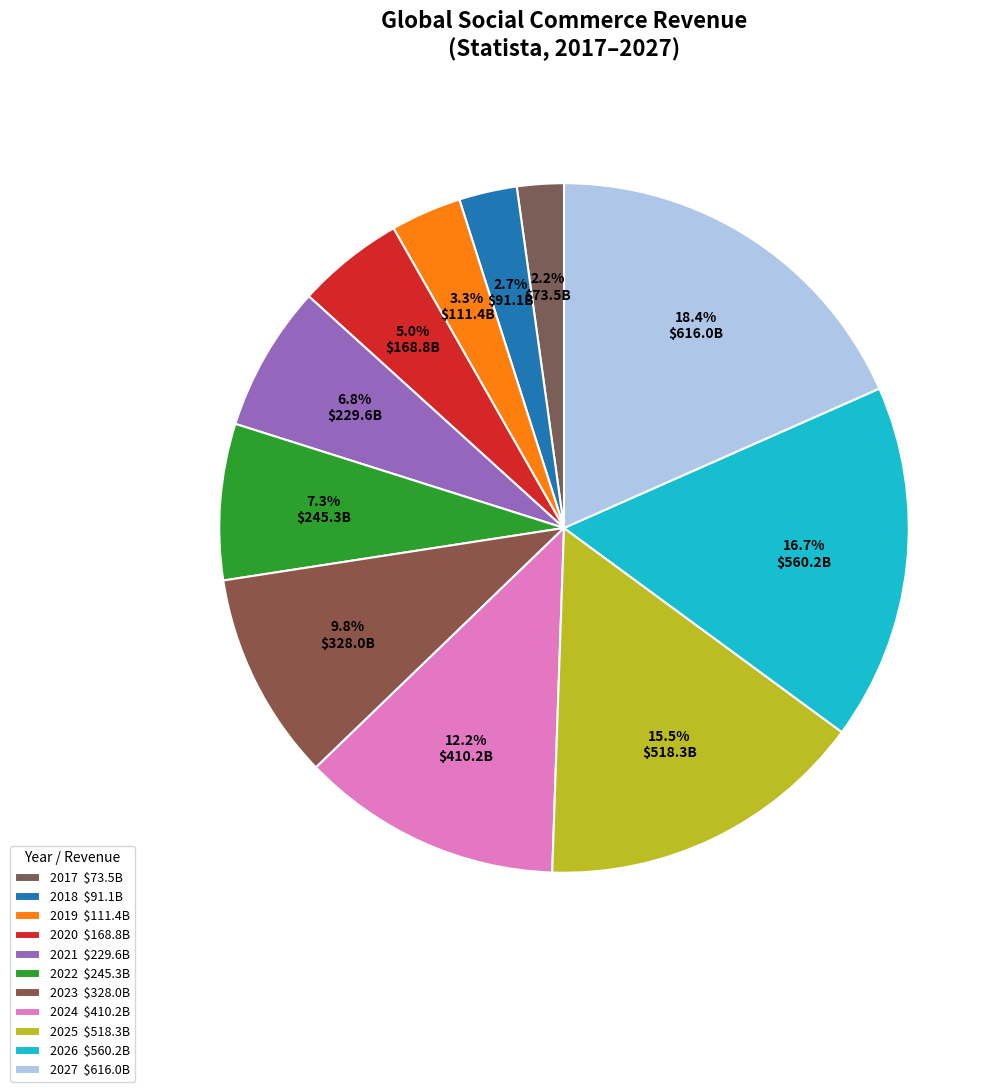

To the nearest percent, what is the difference between the 2025 and 2017 slice percentages?

13%